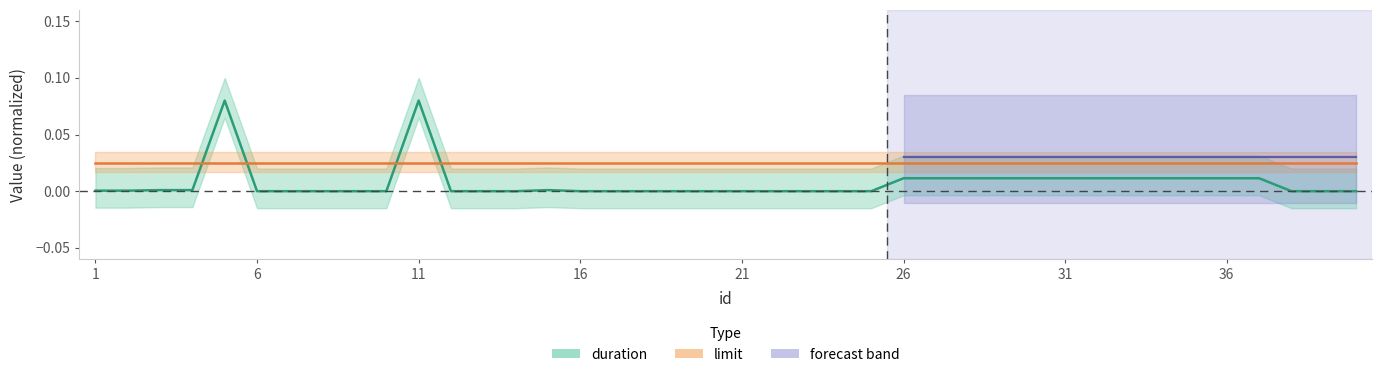

Reading left to right, what are all the values shown in this chart?

0.0	0.0	0.0	0.0	0.1	0.0	0.0	0.0	0.0	0.0	0.1	0.0	0.0	0.0	0.0	0.0	0.0	0.0	0.0	0.0	0.0	0.0	0.0	0.0	0.0	0.0	0.0	0.0	0.0	0.0	0.0	0.0	0.0	0.0	0.0	0.0	0.0	0.0	0.0	0.0